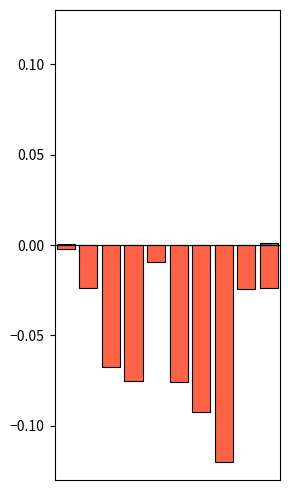

Which has a higher value, 1 or 7?

1